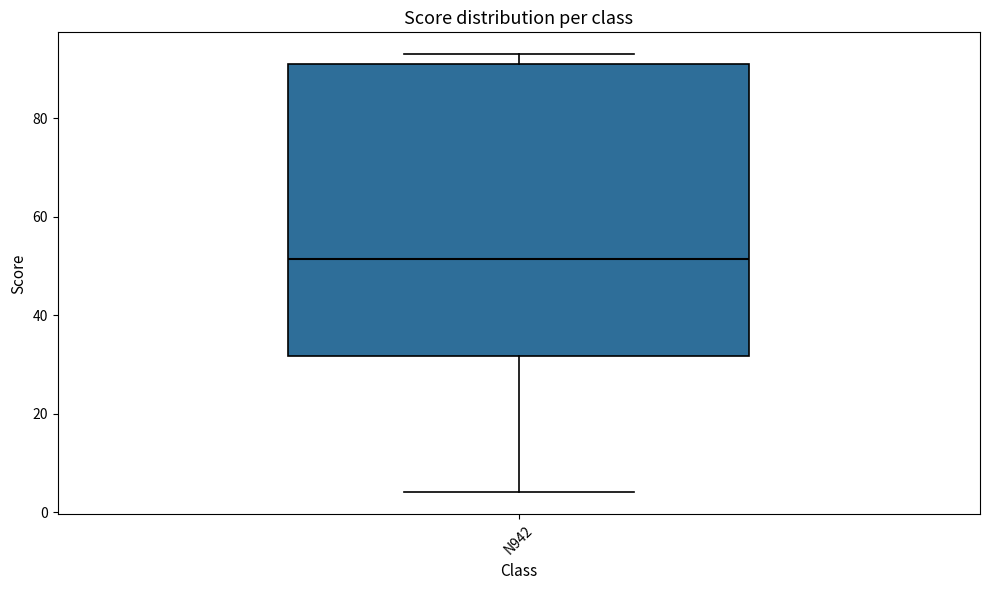

Where is the lower edge of the box for N942 on the y-axis? The values are not printed on the chart, so give them approximately, as read against the axis.

32